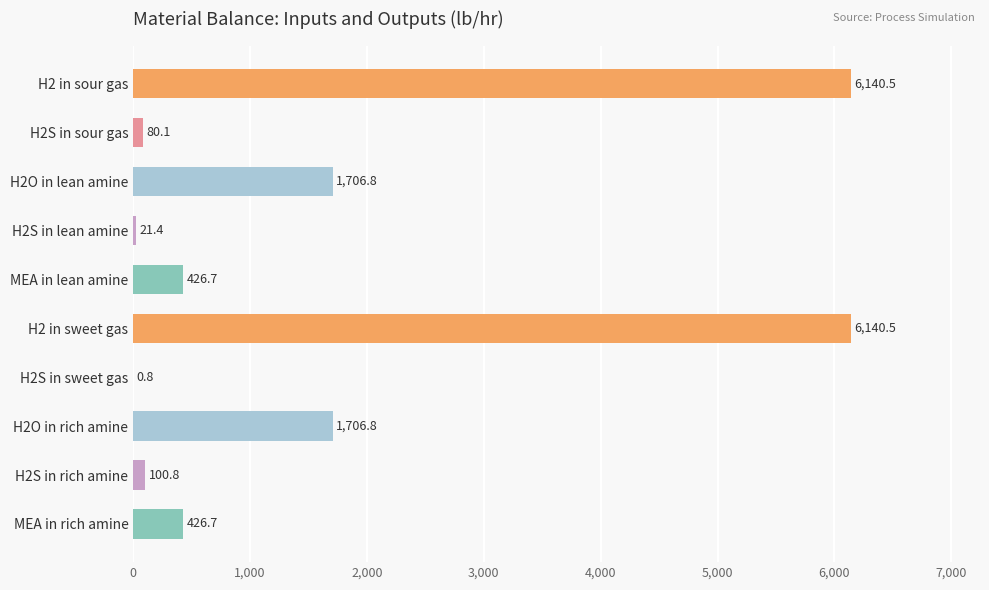

Is it true that the value at H2 in sweet gas is 6140.5?

True